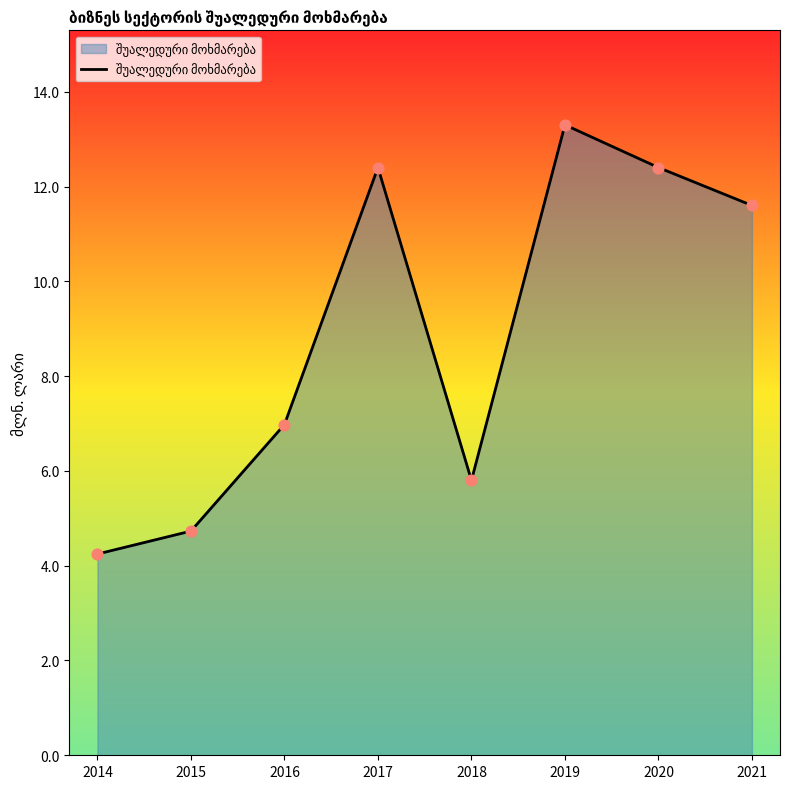

What is the ratio of the value at 2016 to the value at 2014?

1.6